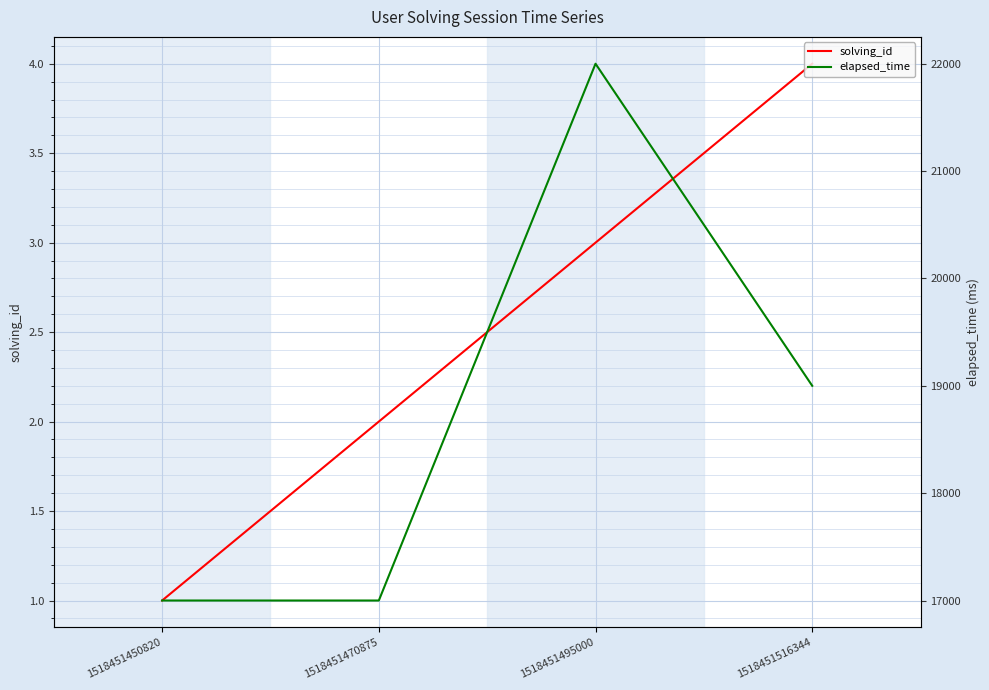

What is the spread (max minus min) of values at 1518451450820?

16999